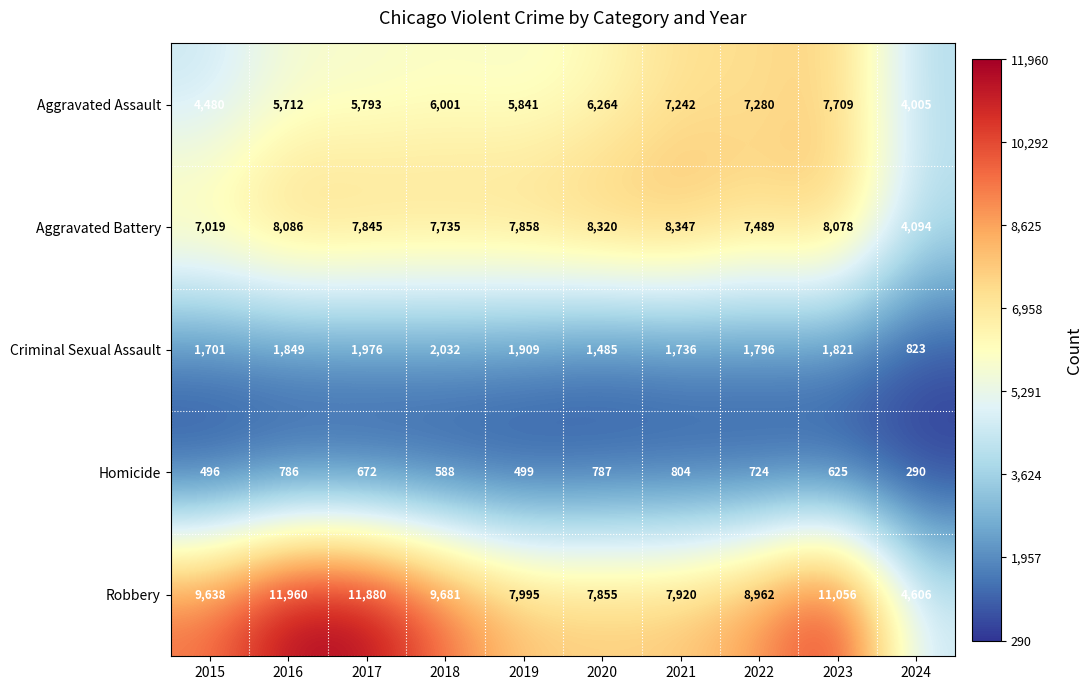

At which category is the sum across all series the highest?

2023